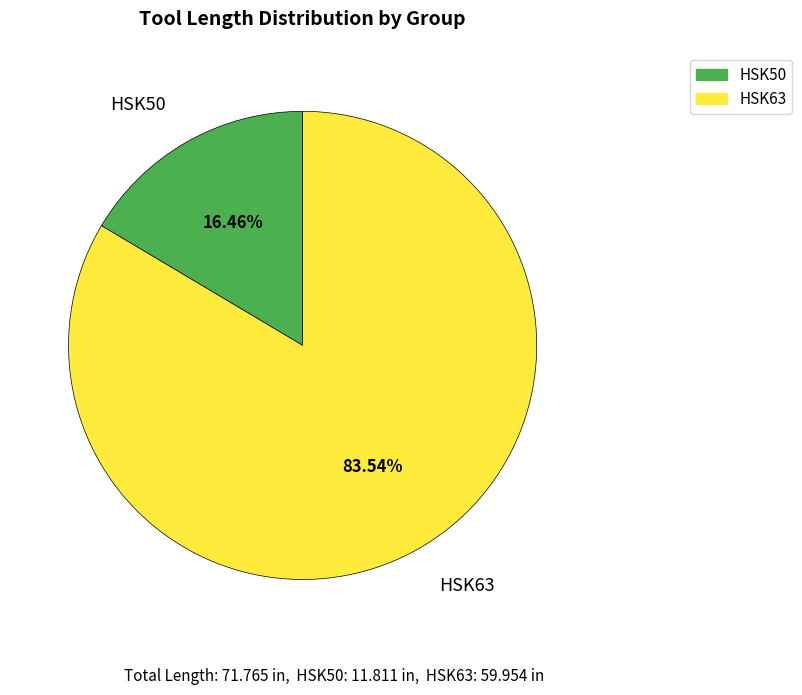

Count the number of slices in the pie.

2